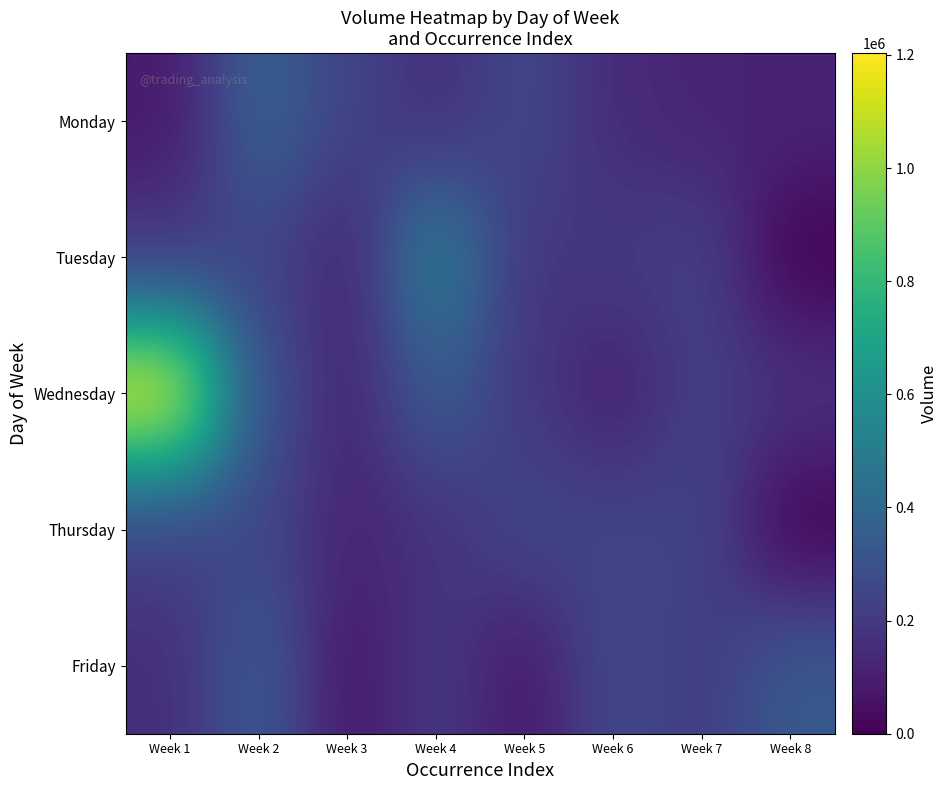

Reading left to right, extract all data points from this chart.

Monday: Week 1=81664	Week 2=378443	Week 3=242874	Week 4=159926	Week 5=264766	Week 6=147030	Week 7=122184	Week 8=121402
Tuesday: Week 1=189109	Week 2=246328	Week 3=120648	Week 4=529957	Week 5=181846	Week 6=207466	Week 7=230334	Week 8=0
Wednesday: Week 1=1203132	Week 2=303593	Week 3=125867	Week 4=343617	Week 5=196540	Week 6=104191	Week 7=228944	Week 8=178208
Thursday: Week 1=224987	Week 2=257183	Week 3=123285	Week 4=168287	Week 5=260224	Week 6=248788	Week 7=246328	Week 8=0
Friday: Week 1=154359	Week 2=344566	Week 3=72986	Week 4=203026	Week 5=77162	Week 6=269200	Week 7=211946	Week 8=339037